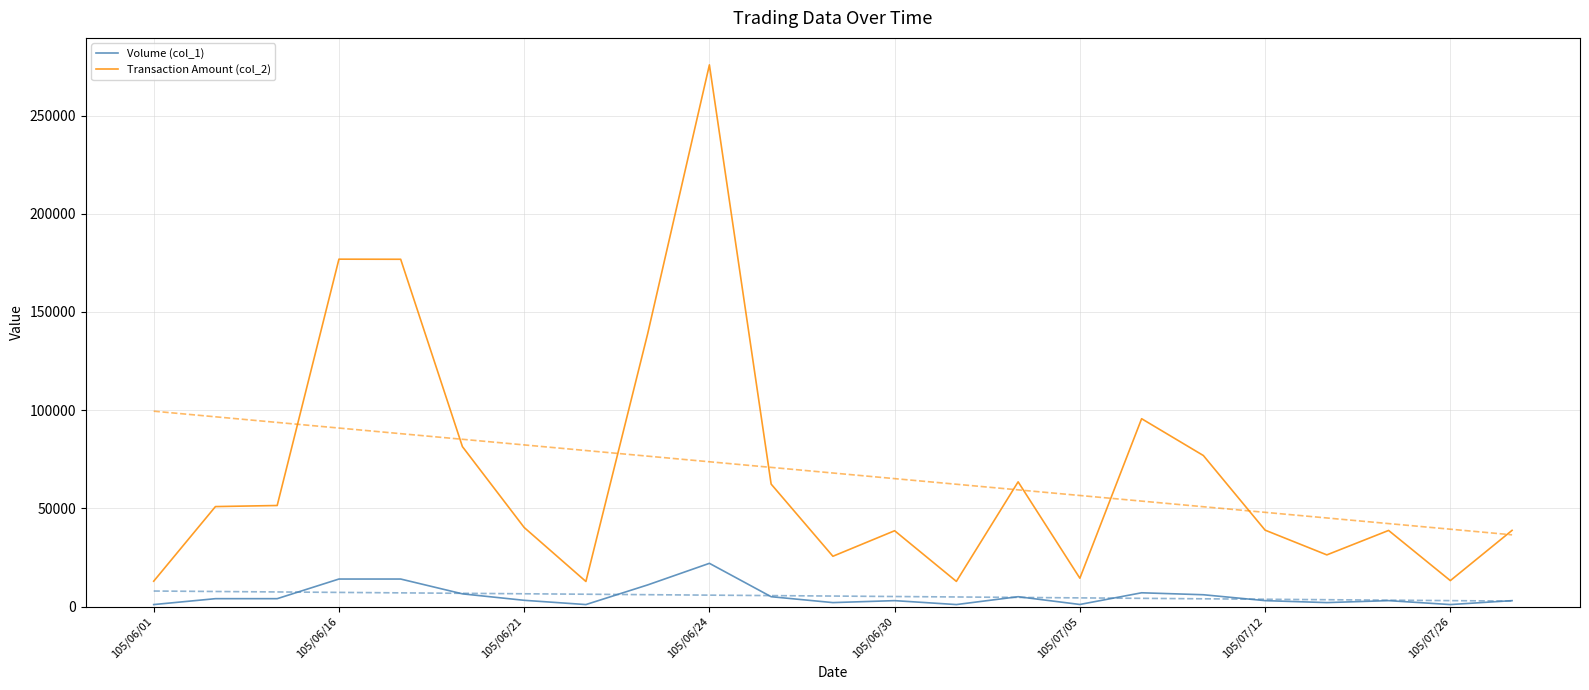

What is the sum of all Transaction Amount (col_2) values?

1563965